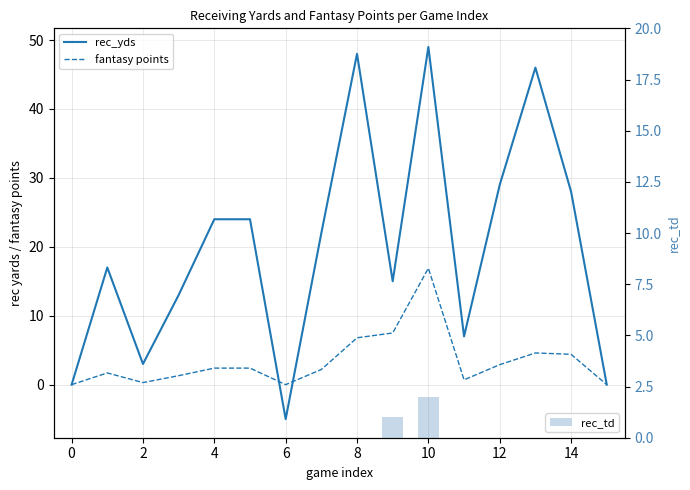

Which series has the largest range (max minus min)?

rec_yds